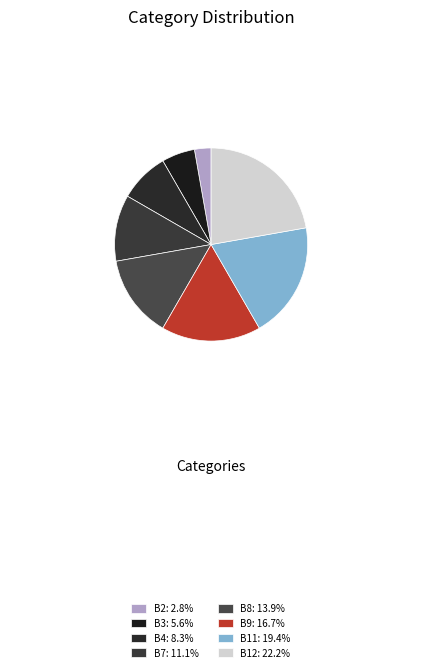

Which has a higher value, B7 or B11?

B11